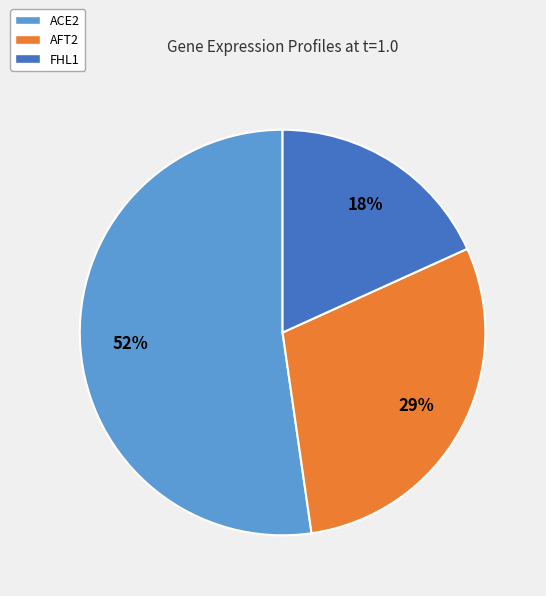

To the nearest percent, what is the difference between the largest and smallest slice percentages?

34%